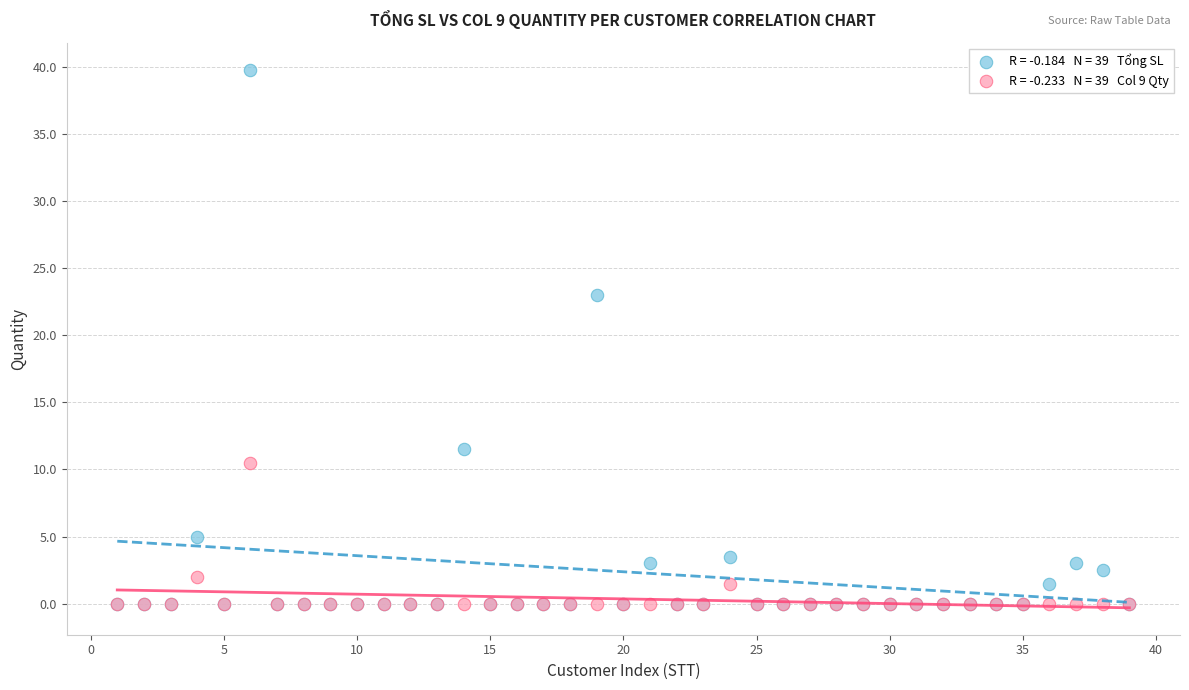

Across all series, what Y value is closest to 19?

23.0